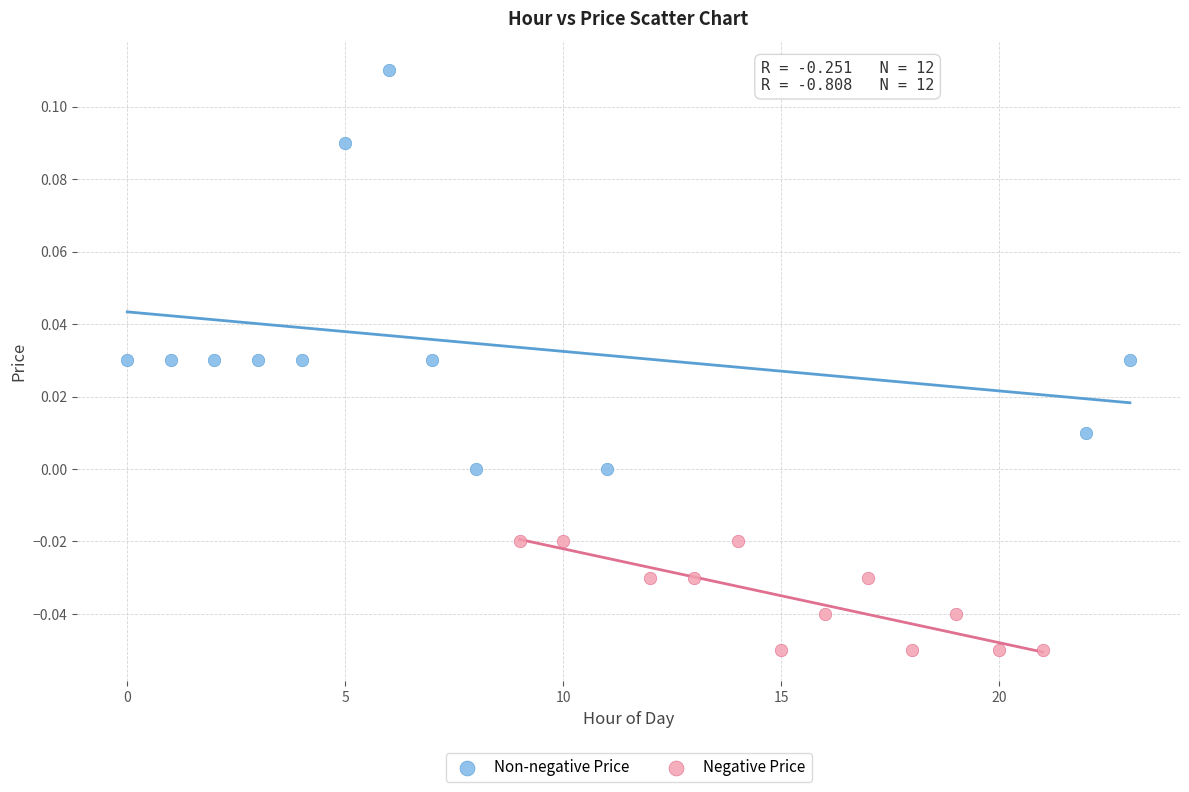

Which series reaches the maximum Y coordinate?

Non-negative Price